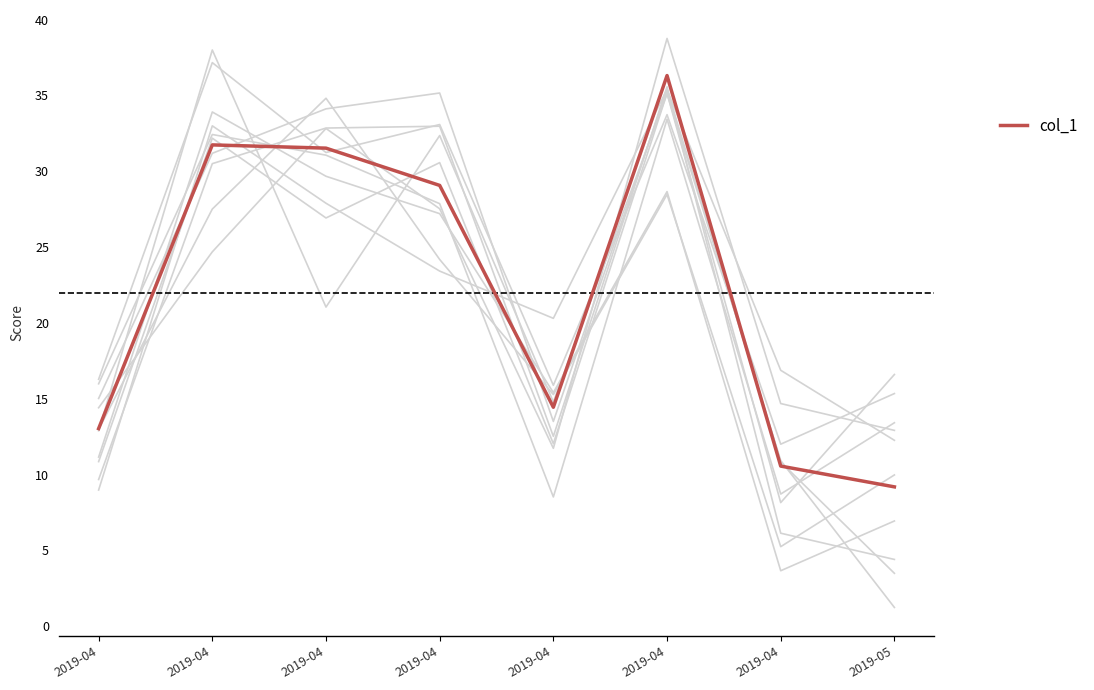

What is the difference between the maximum and minimum values?

27.1